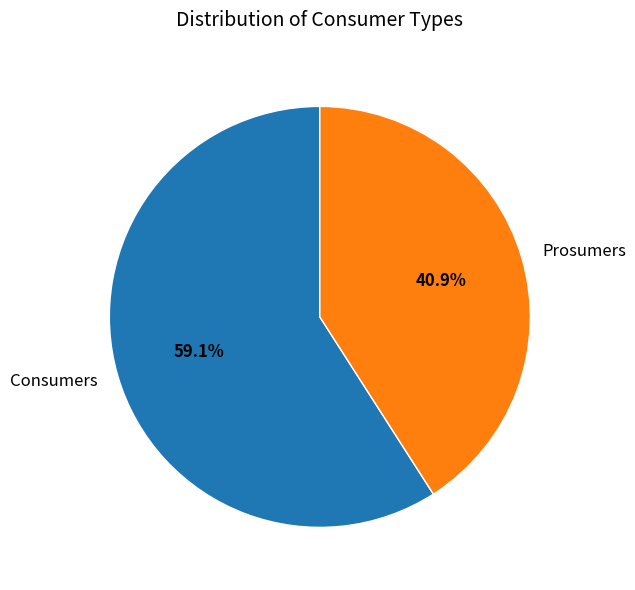

Is there a majority slice in this chart?

Yes